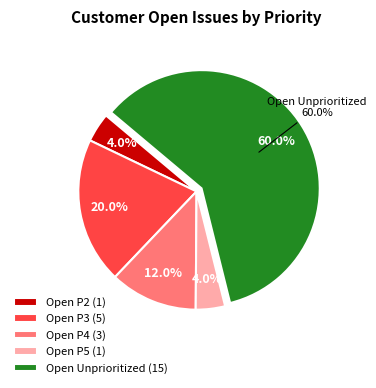

Combined, what portion of the pie is Open P2 and Open P1?

4.0%